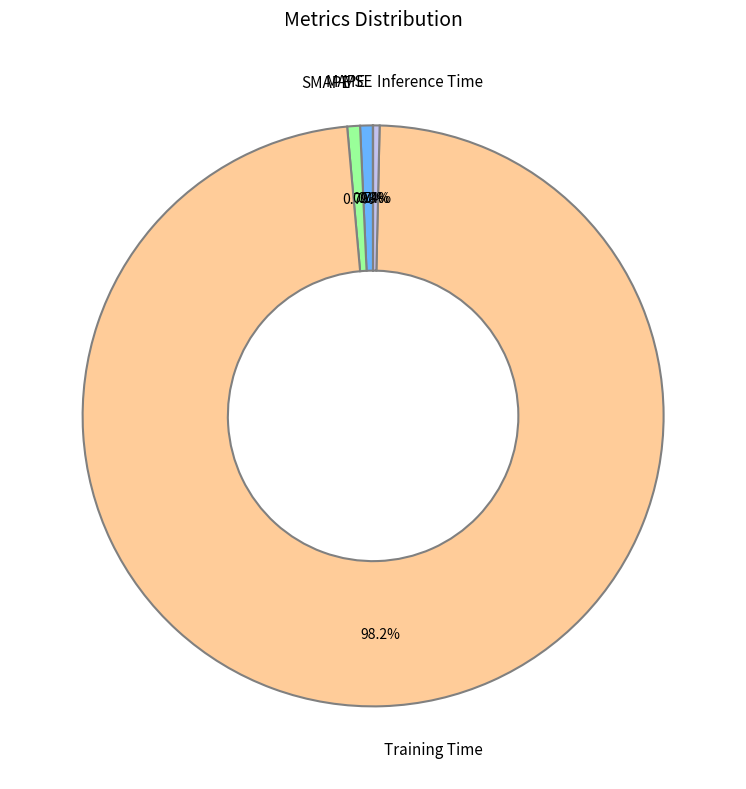

Is SMAPE the majority of the pie?

No